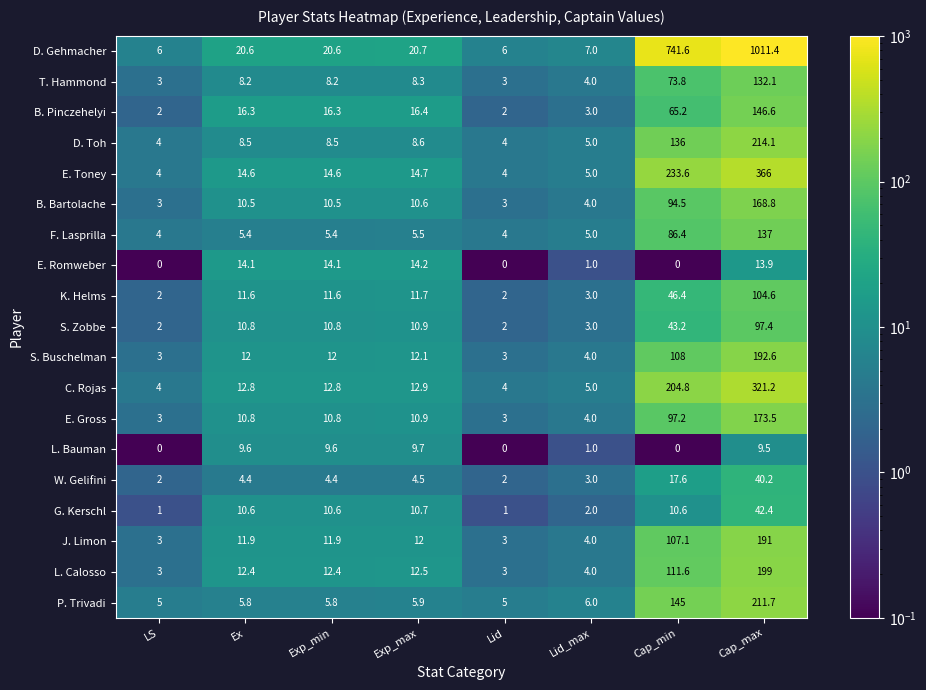

At how many categories does at least one series exceed 513?

2